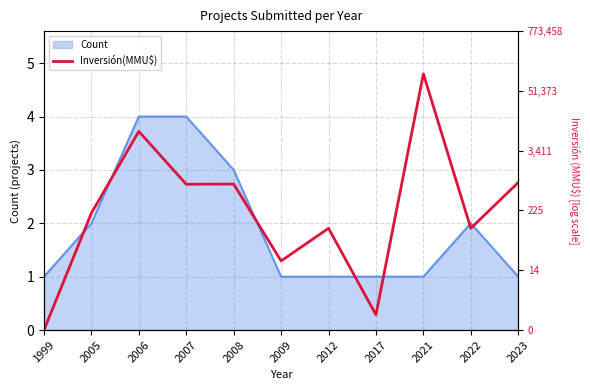

Reading left to right, what are all the values shown in this chart?

0.0	2.2	3.7	2.7	2.7	1.3	1.9	0.3	4.8	1.9	2.8